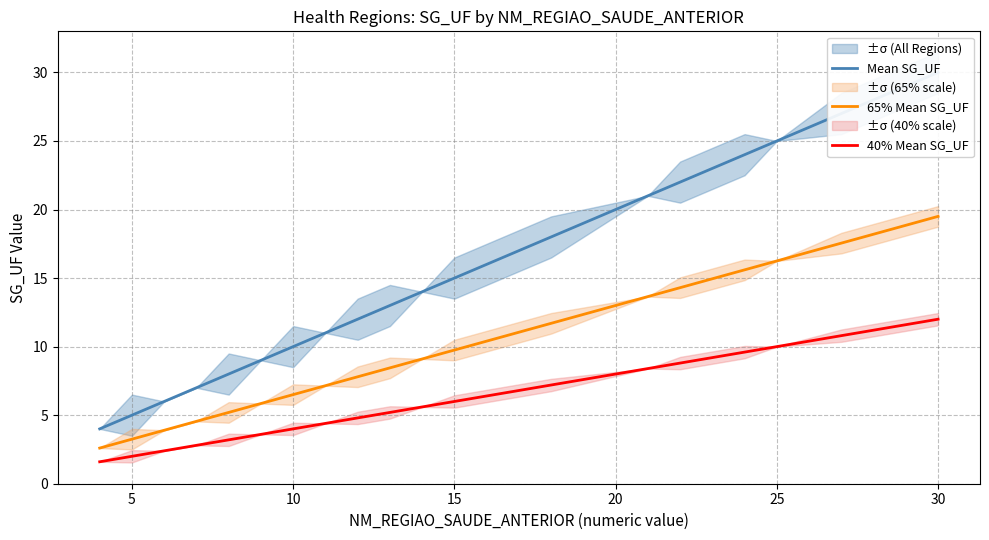

What is the minimum value for 65% Mean SG_UF?

2.6